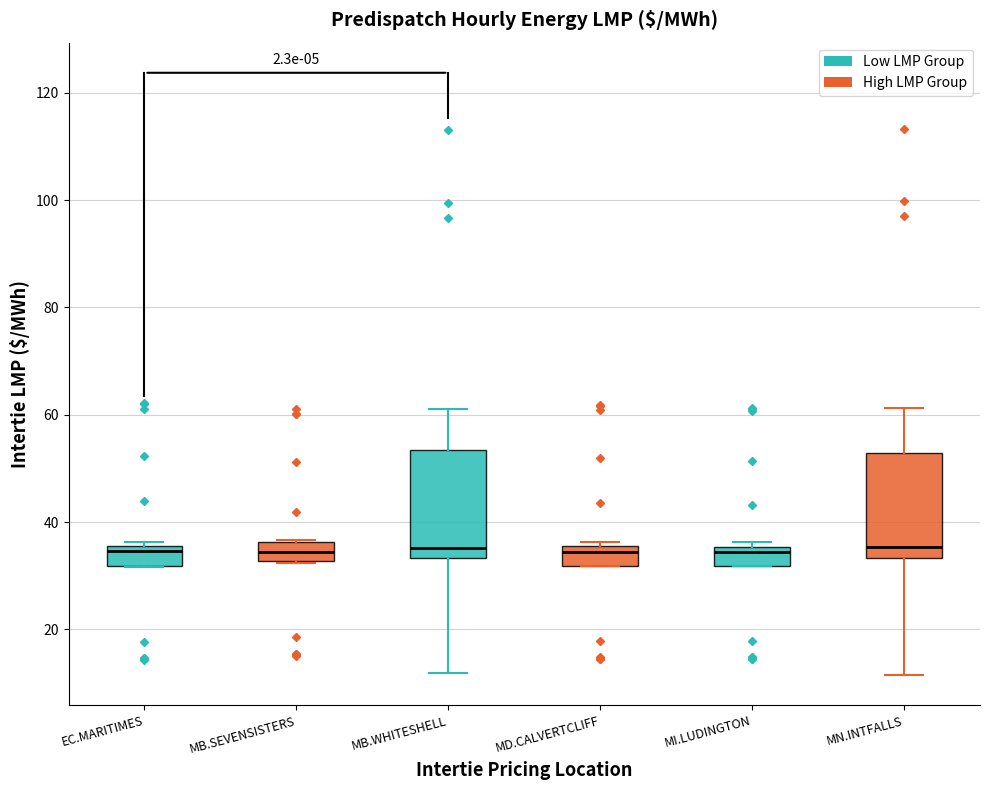

Reading left to right, read every box against the y-axis: the position of its median line, the range the box covers, and the ends of its whiskers. The values are not printed on the chart, so give them approximately, as read against the axis.

EC.MARITIMES: median 34, box 32 to 36, whiskers 32 to 36 (just above the box's upper edge)
MB.SEVENSISTERS: median 34, box 32 to 36, whiskers 32 to 36
MB.WHITESHELL: median 36, box 34 to 54, whiskers 12 to 62
MD.CALVERTCLIFF: median 34, box 32 to 36, whiskers 32 to 36 (just above the box's upper edge)
MI.LUDINGTON: median 34, box 32 to 36, whiskers 32 to 36 (just above the box's upper edge)
MN.INTFALLS: median 36, box 34 to 52, whiskers 12 to 62